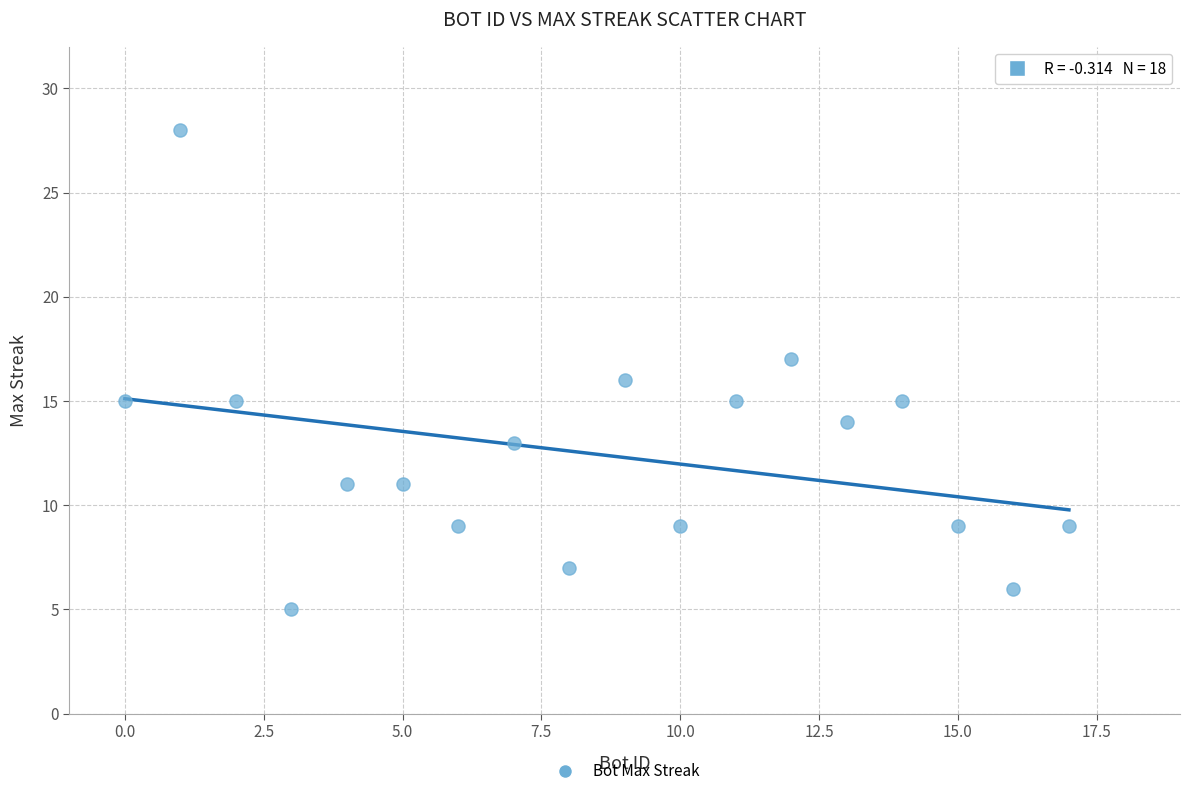

What is the range of Y values (max minus min)?

23